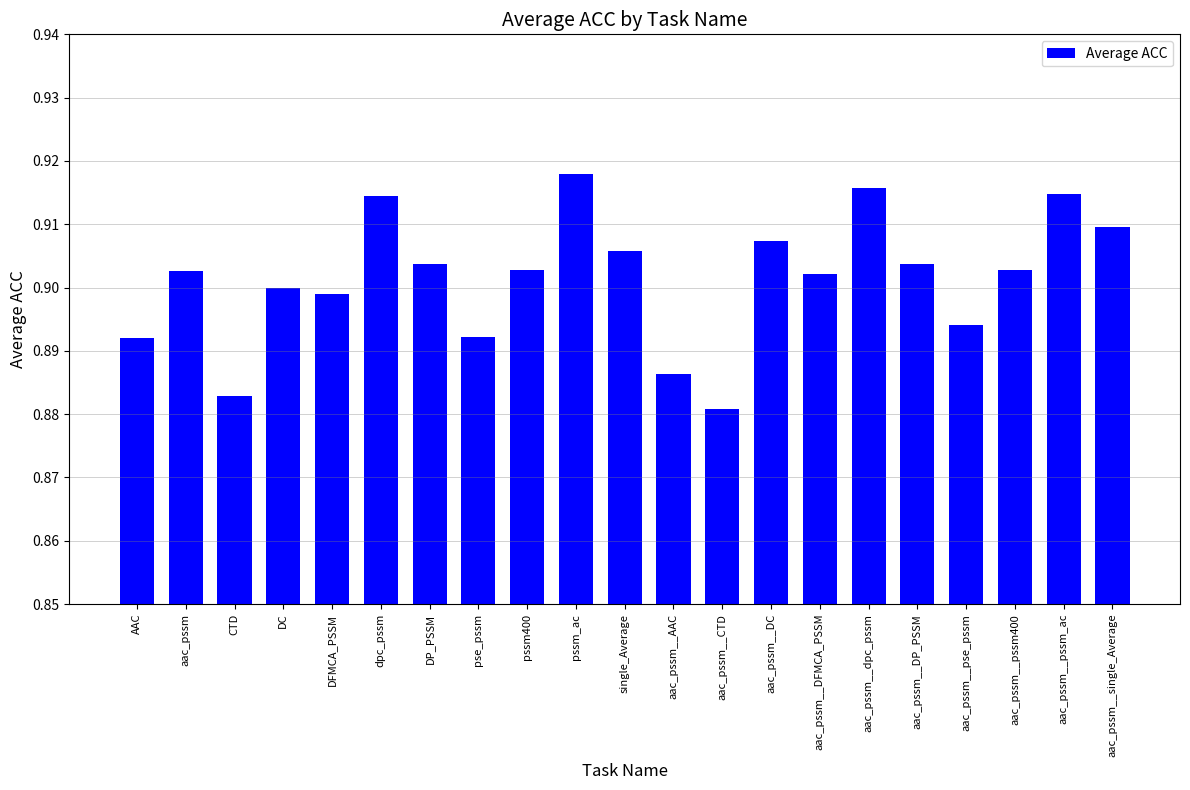

What is the sum of all values?

18.9